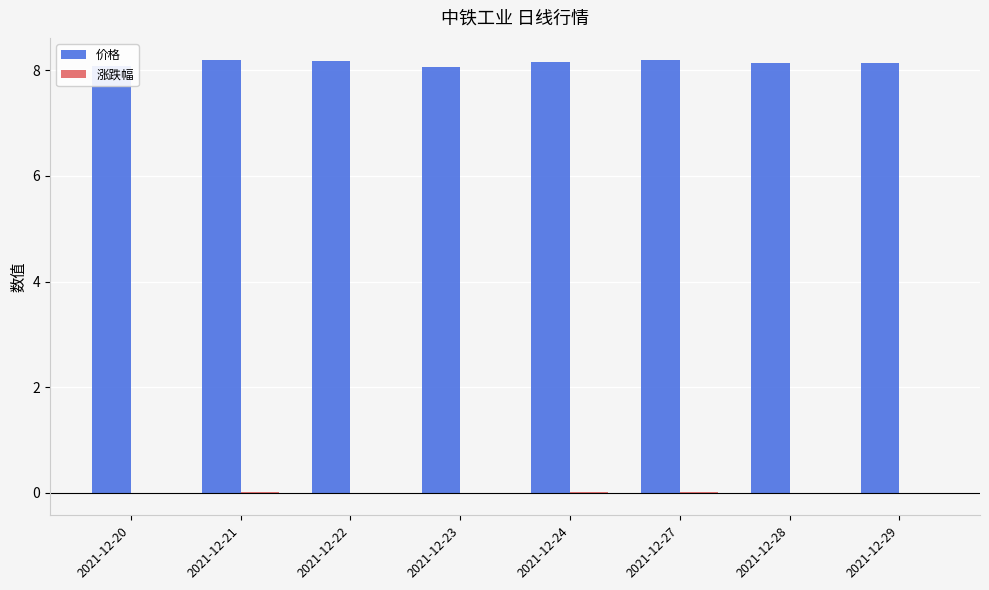

True or false: 价格 has a value of 8.2 at 2021-12-27.

True